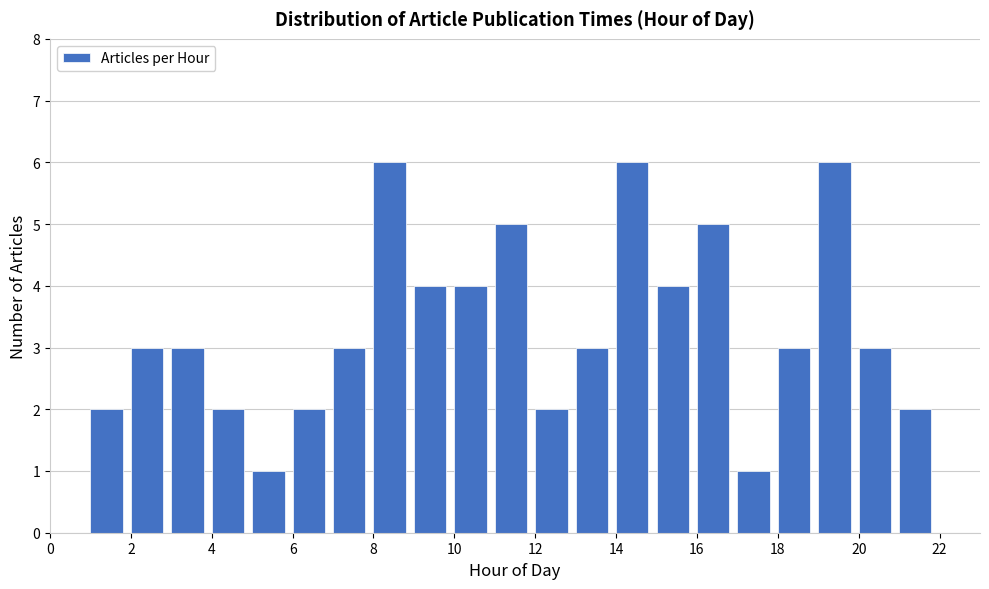

What is the height of the bar covering 20 to 21 on the x-axis? The values are not printed on the chart, so give them approximately, as read against the axis.

3